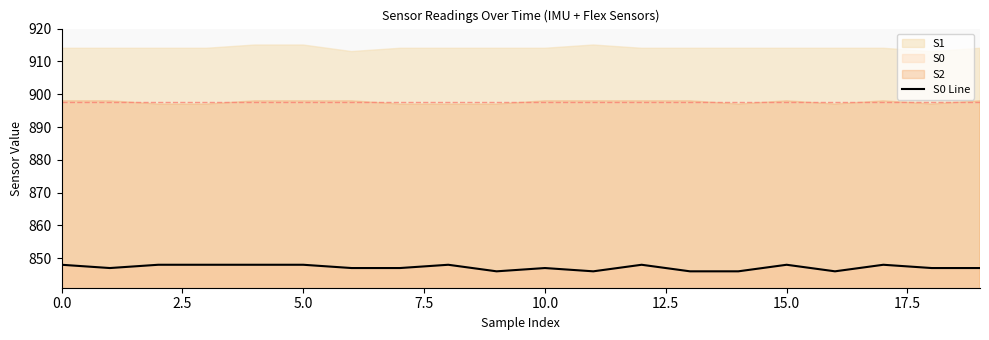

What is the minimum value for S0 Line?

846